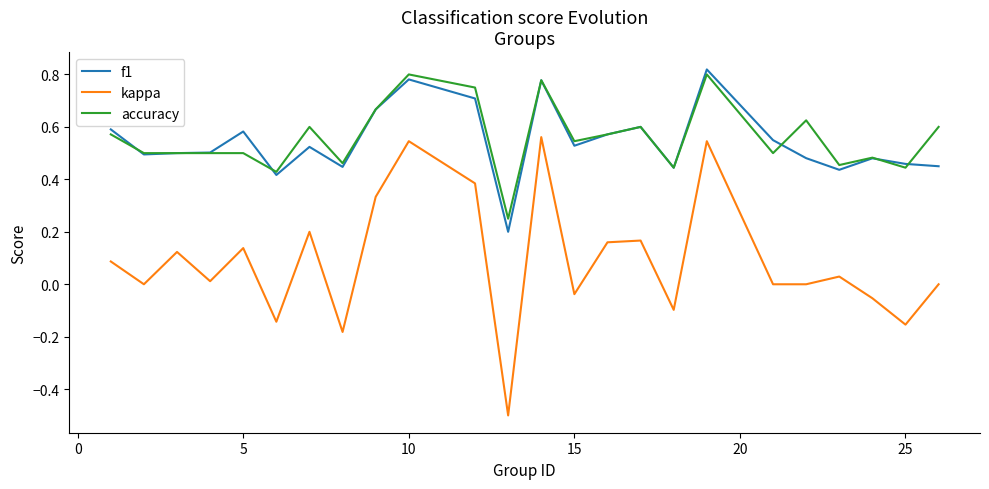

What is the minimum value shown in the chart?

-0.5